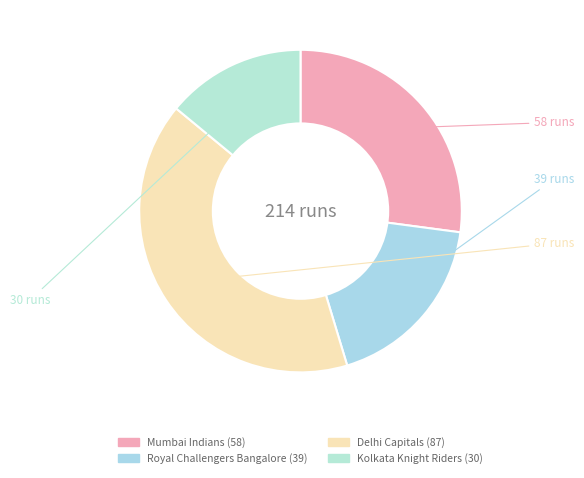

What is the smallest slice in the pie chart?

Kolkata Knight Riders